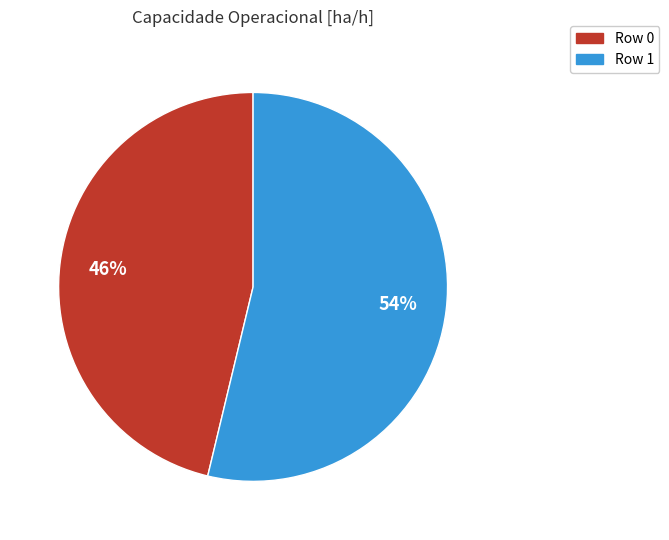

Approximately how many times larger is the value at Row 0 compared to Row 1?

0.9